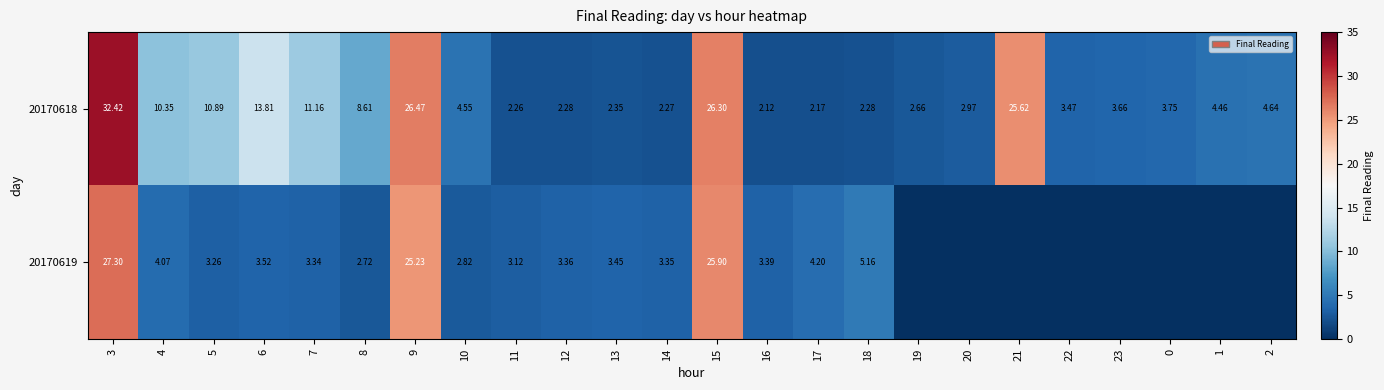

Is the value of 20170619 at 3 greater than the value of 20170618 at 11?

Yes